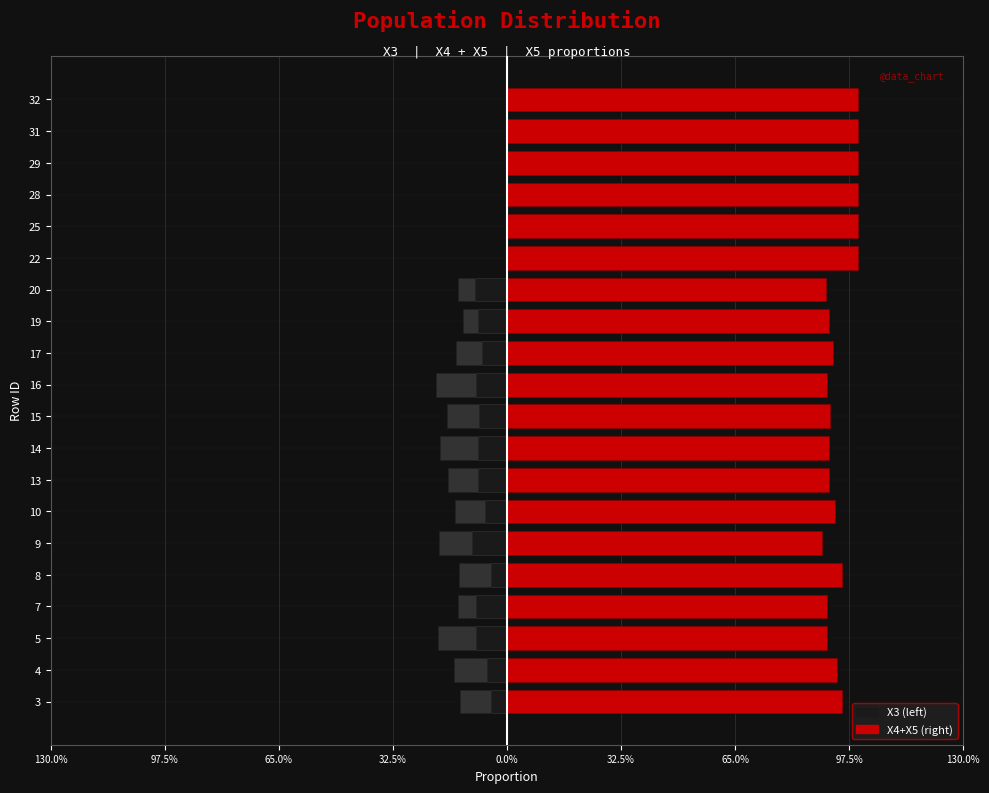

Count the X4 (left) values in the range 0 to 1.

6